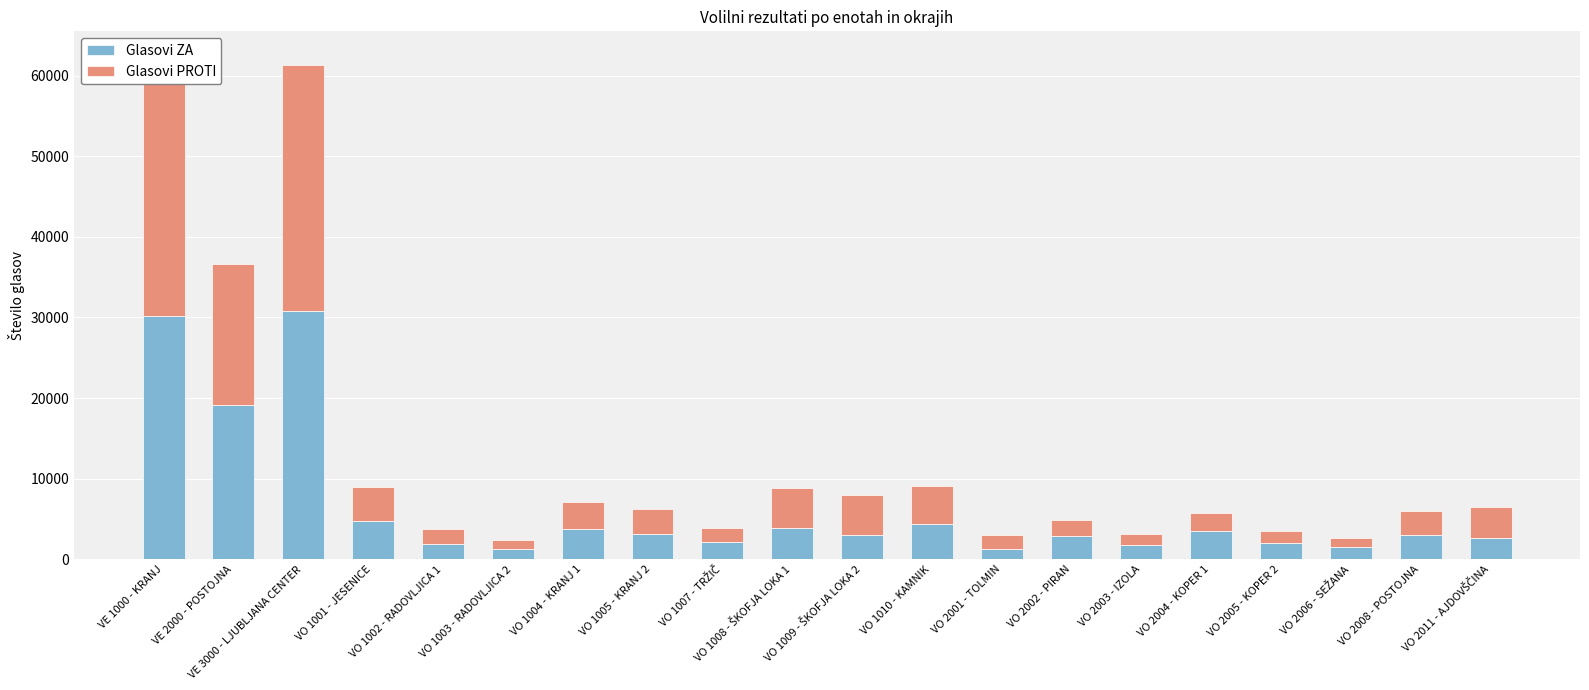

Is it true that Glasovi ZA equals 2854 at VO 2002 - PIRAN?

True